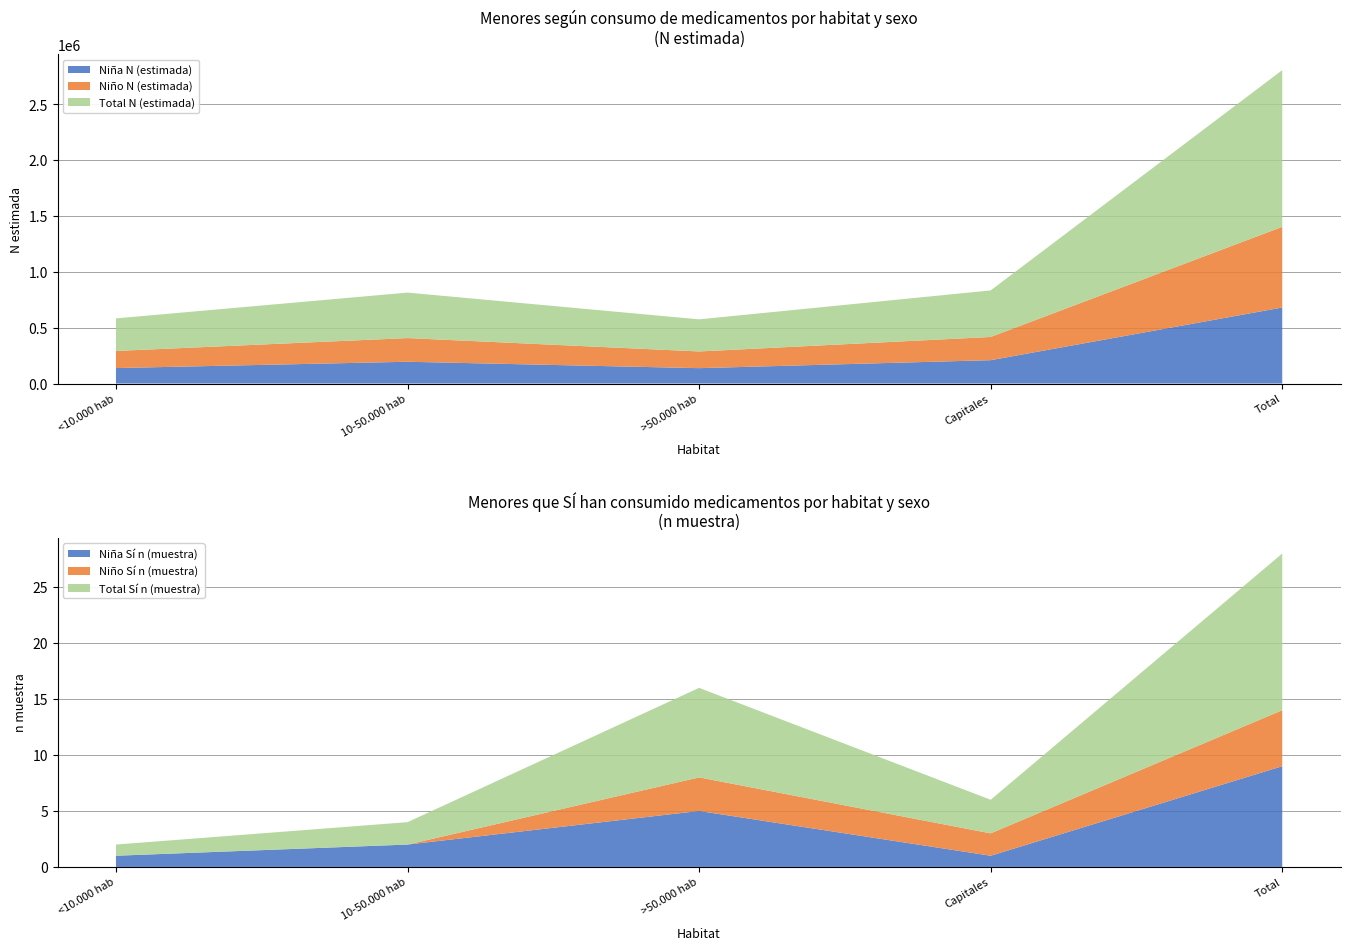

What is the lowest value of the Niña N (estimada) series?

137817